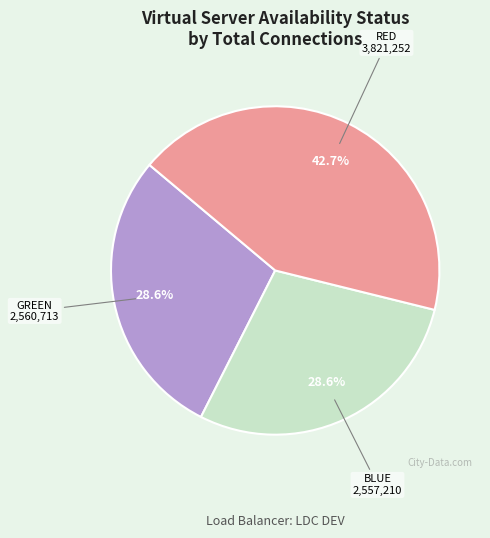

Count the number of slices in the pie.

3